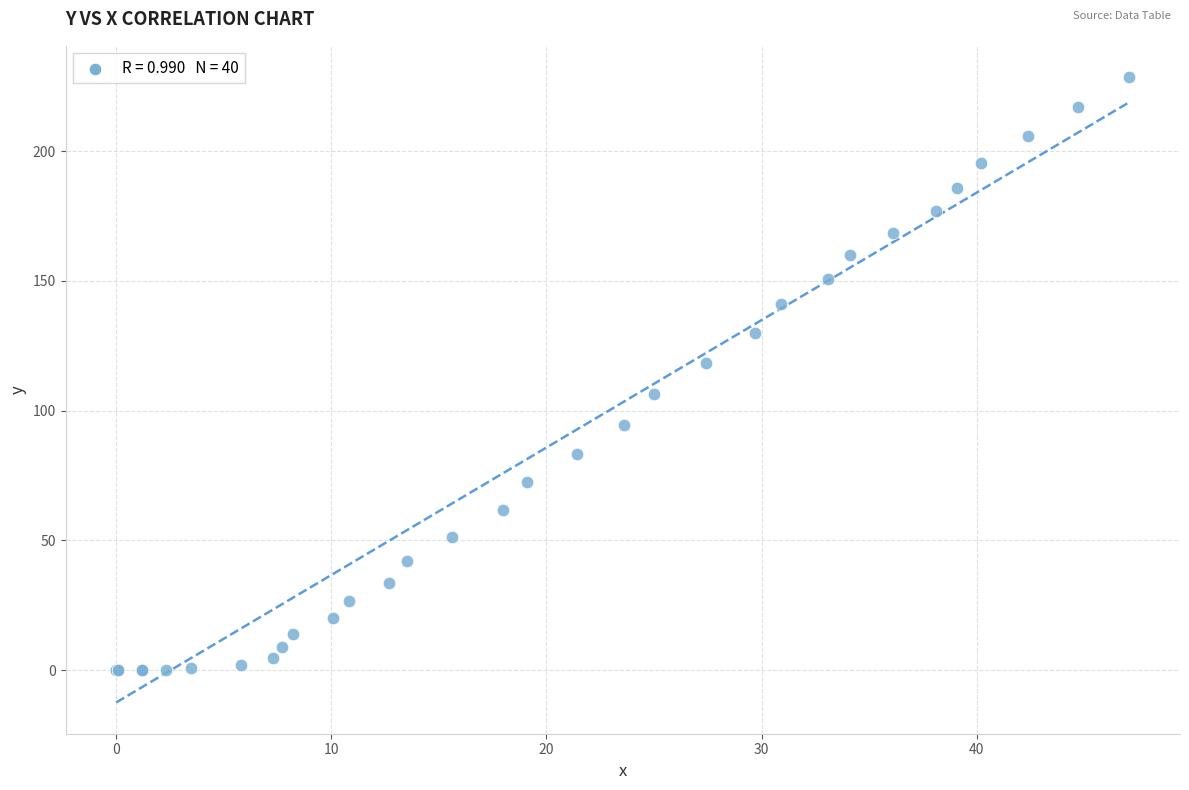

What Y value in the scatter plot is closest to 114?

118.3